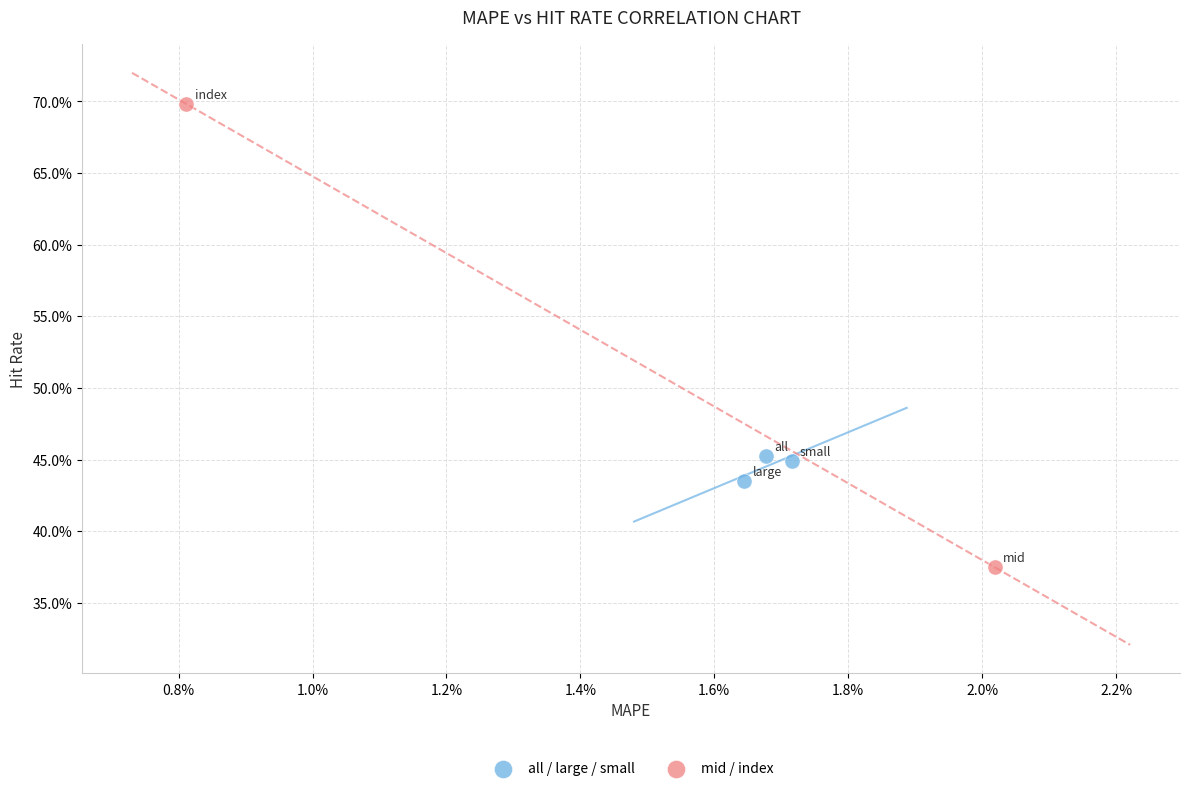

Which series reaches the minimum Y coordinate?

mid / index